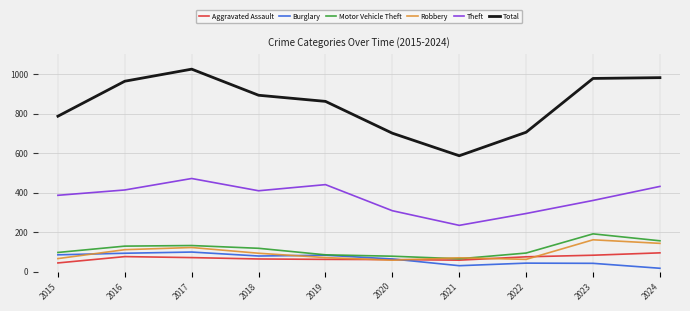

What is the highest value of the Theft series?

472